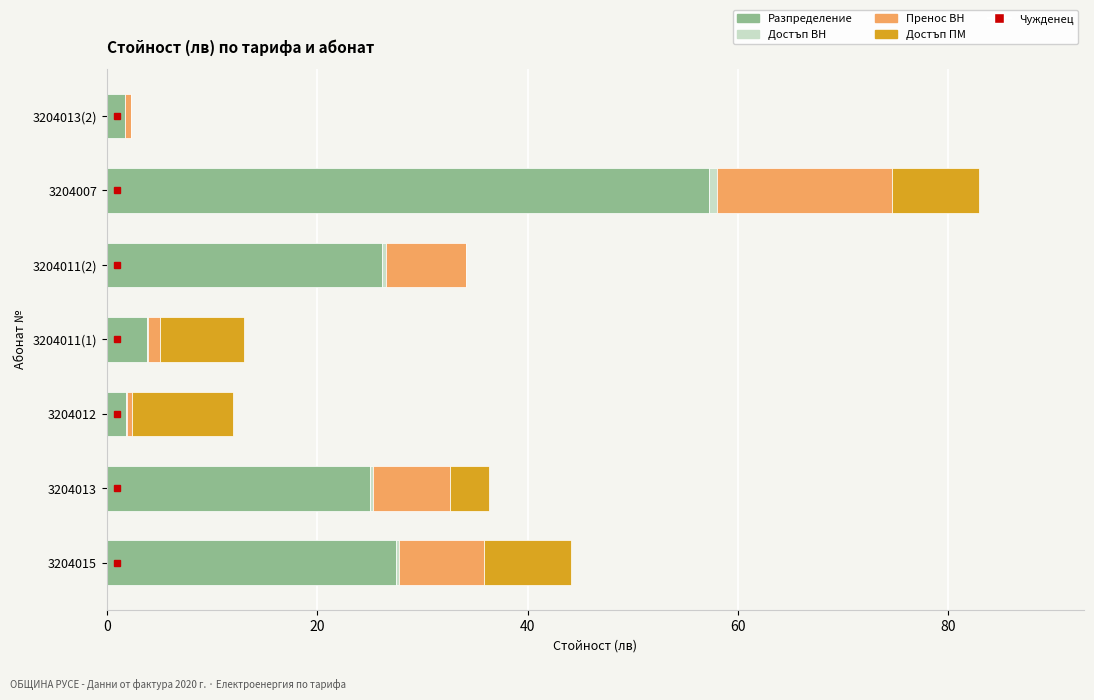

The value of Разпределение at 3204011(2) is 13.8. True or false?

False